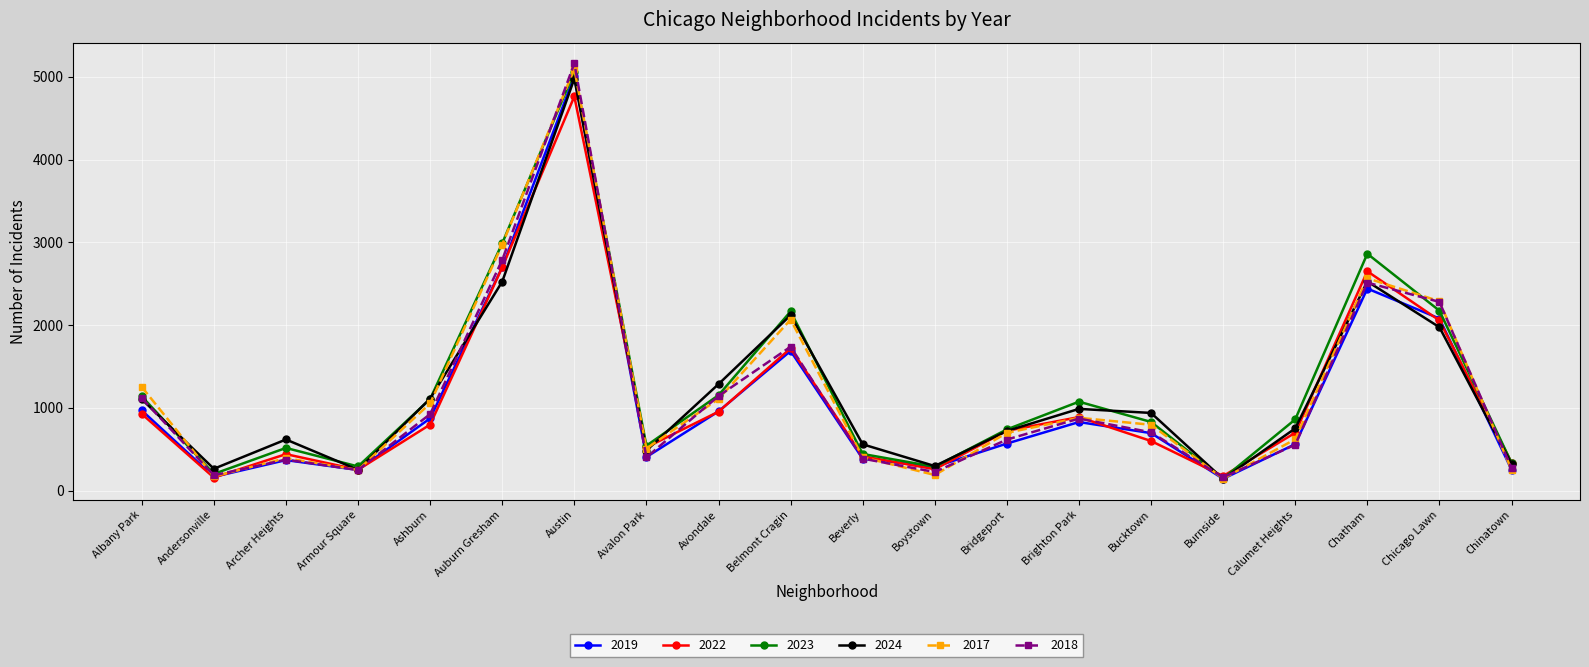

What is the sum of all 2018 values?

22658